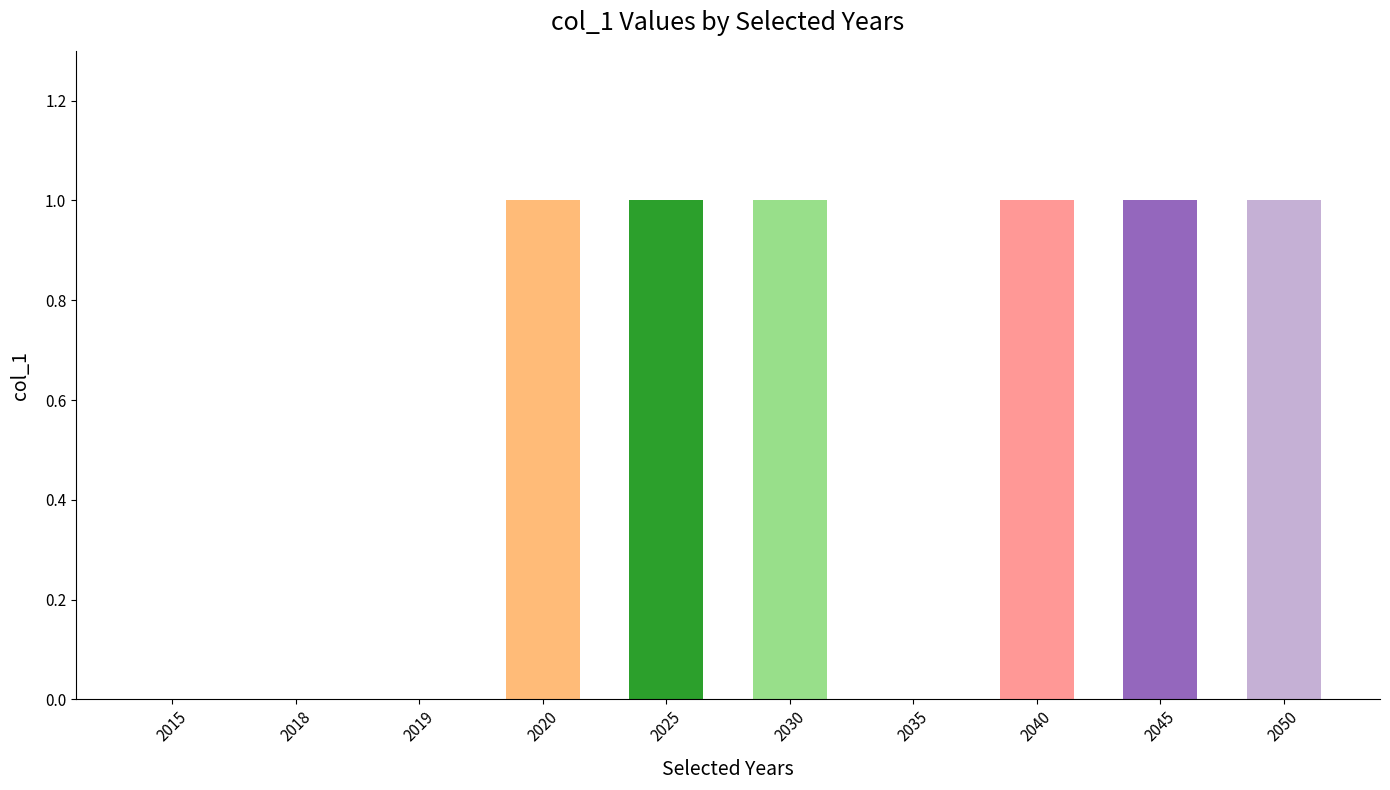

True or false: the data shows 1 at 2045.

True